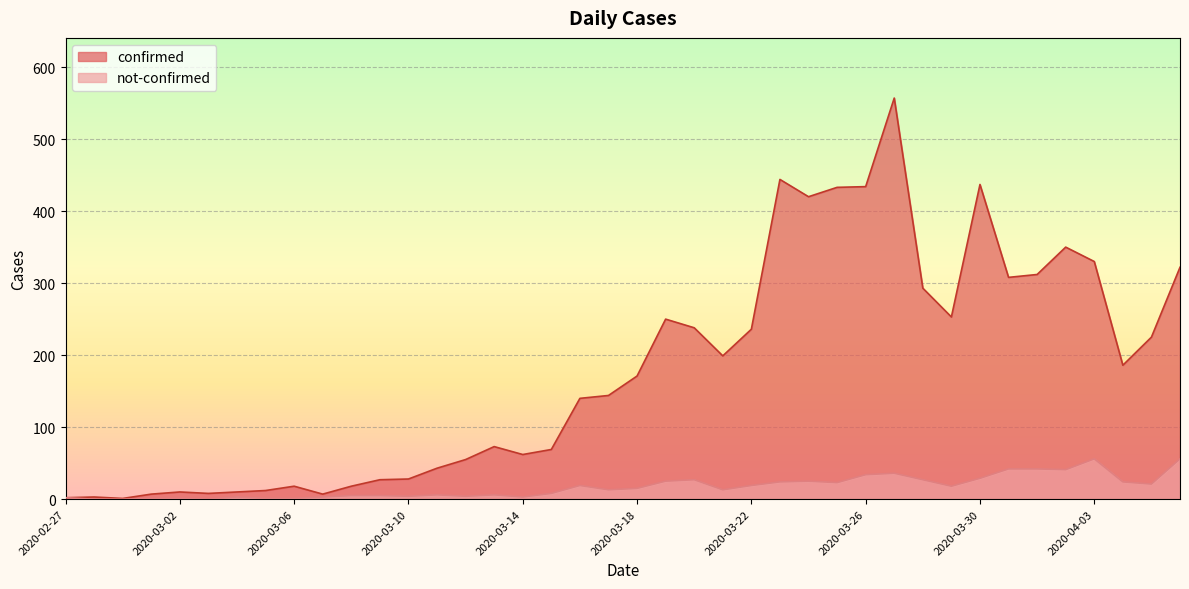

Reading left to right, transcribe all the data shown in this chart.

confirmed: 2	3	1	7	10	8	10	12	18	7	18	27	28	43	55	73	62	69	140	144	171	250	238	199	236	444	420	433	434	557	293	253	437	308	312	350	330	186	225	322
not-confirmed: 2	0	0	1	1	0	3	1	1	3	5	5	4	6	4	6	3	8	19	13	15	25	27	13	19	24	25	23	34	36	27	18	29	42	42	41	56	24	21	56